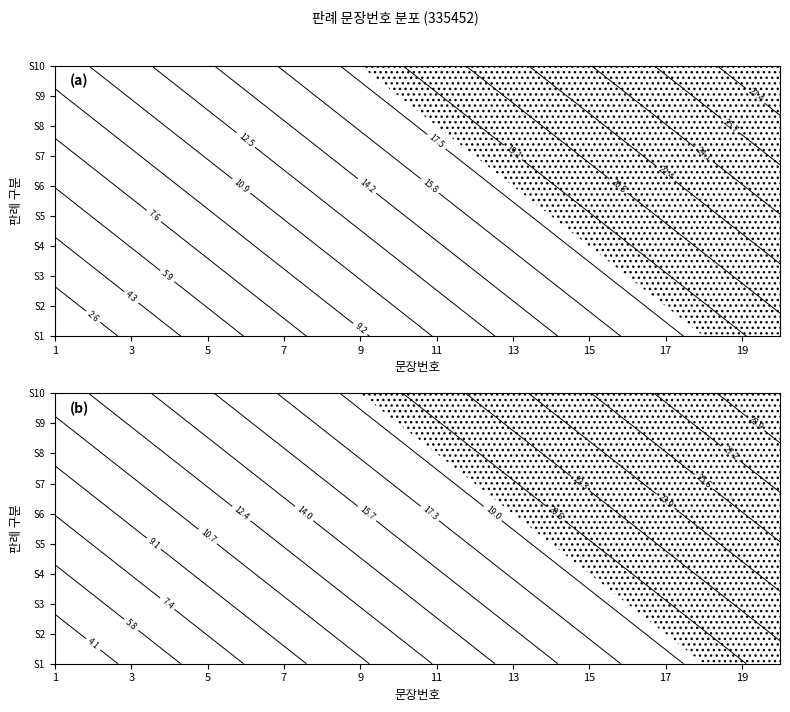

How many values in the 11 series exceed 16?

4